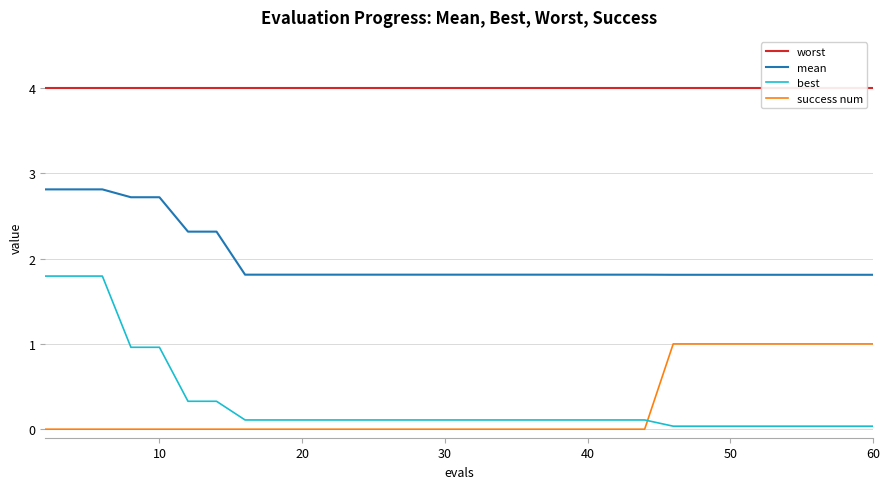

Does the chart display data point markers on the line(s)?

No